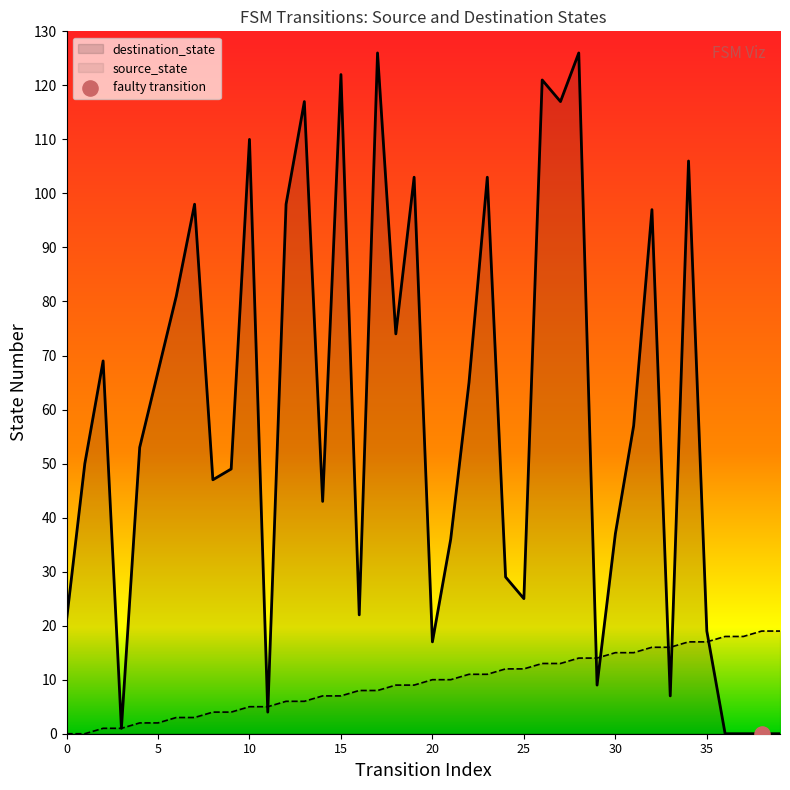

Which series has the widest spread of Y values?

destination_state